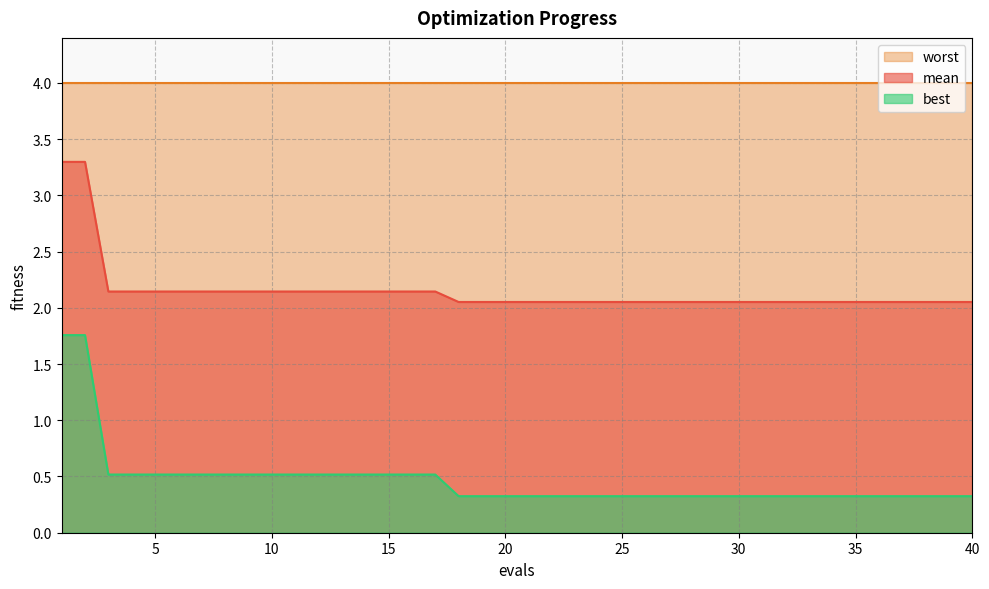

True or false: best has more than 2 interior local peaks.

False